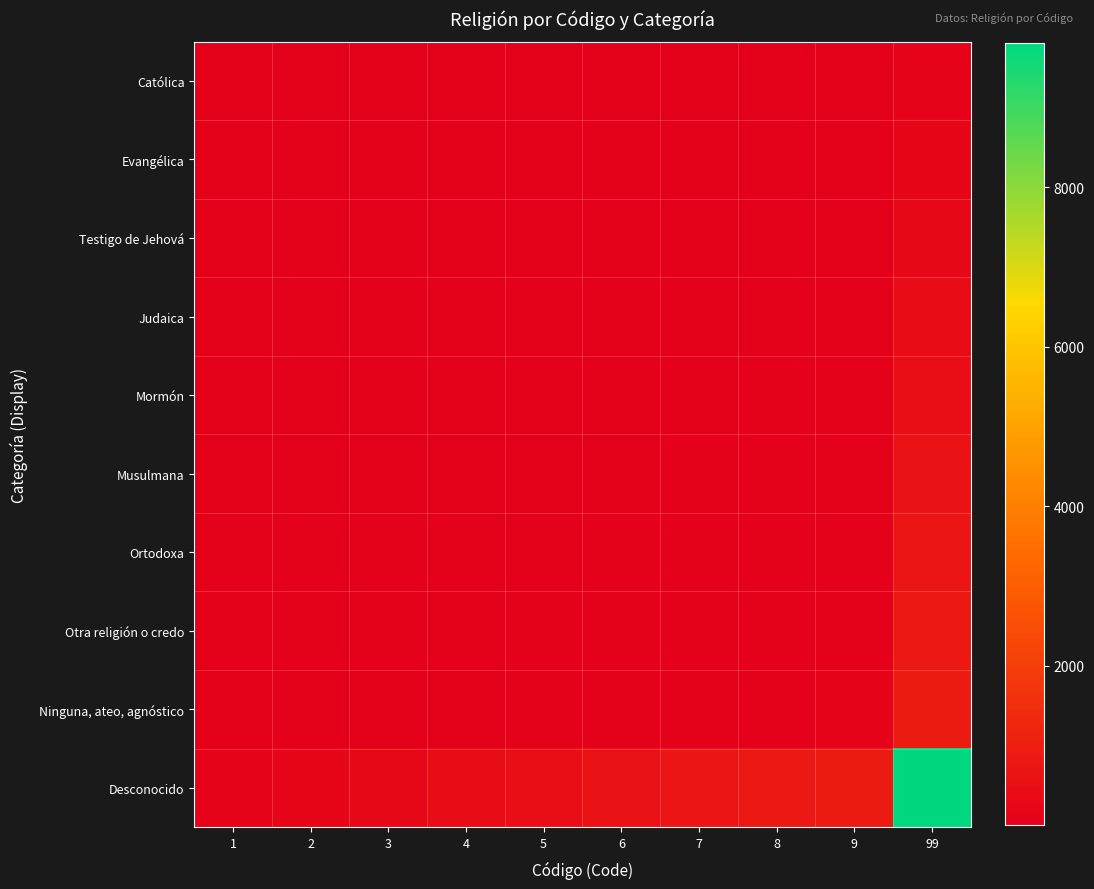

Between 1 and 2, which is larger?

2